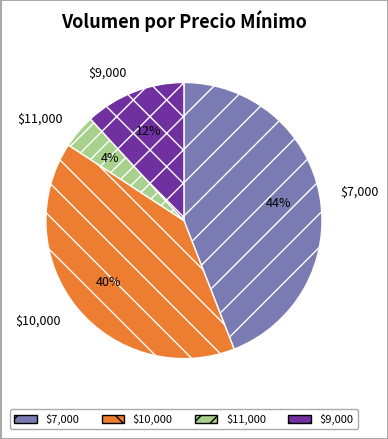

To the nearest percent, what is the difference between the largest and smallest slice percentages?

40%